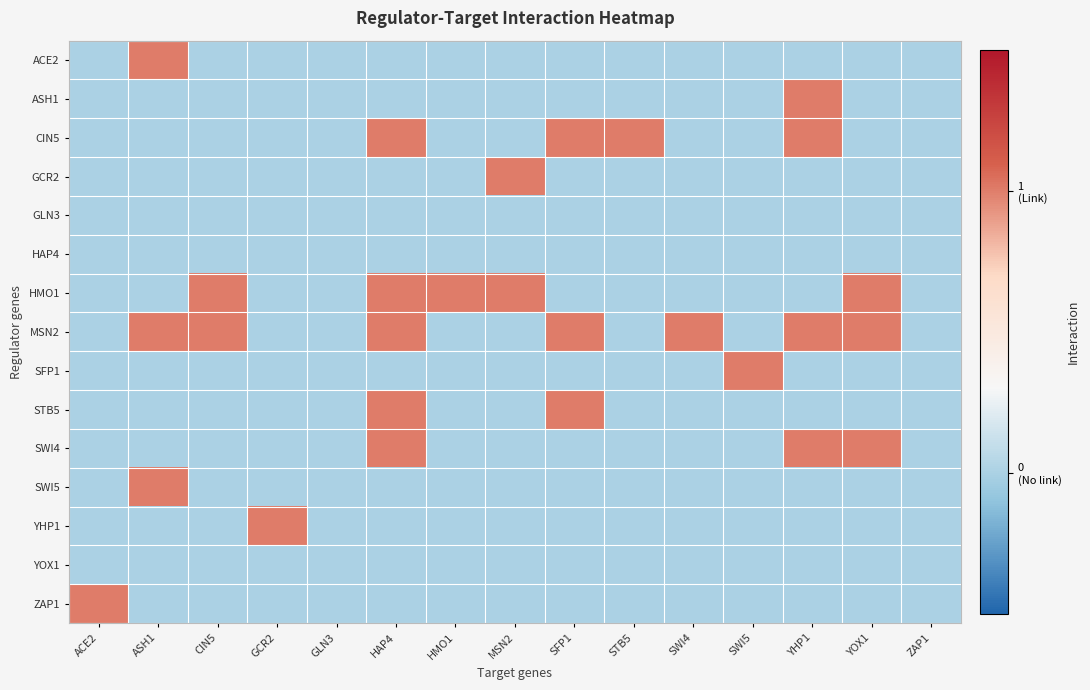

At which category is the sum across all series the highest?

HAP4